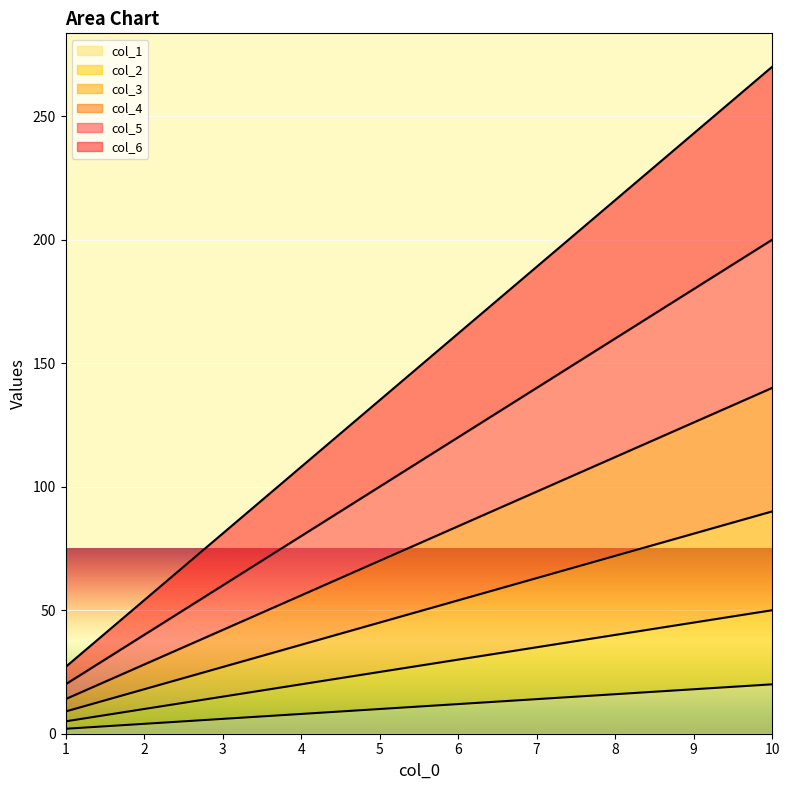

Which category has the highest value in the col_3 series?

10